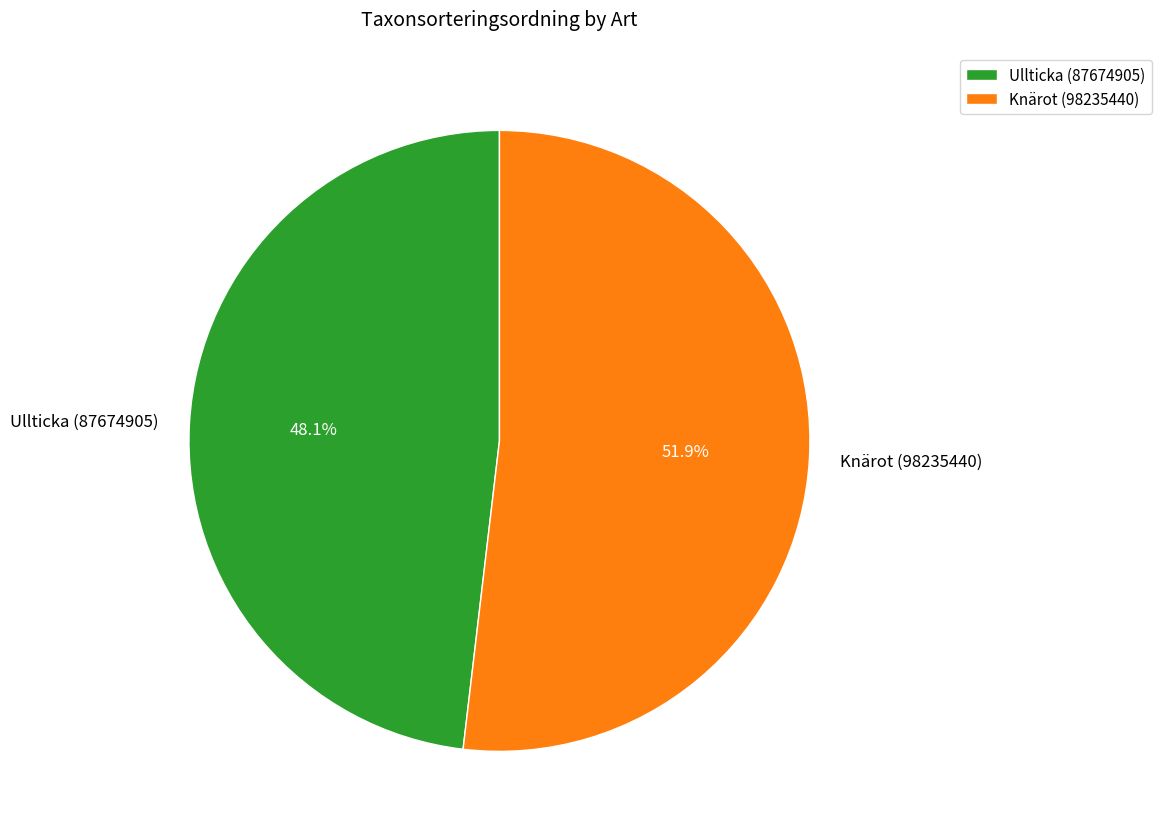

Which has a higher value, Knärot (98235440) or Ullticka (87674905)?

Knärot (98235440)